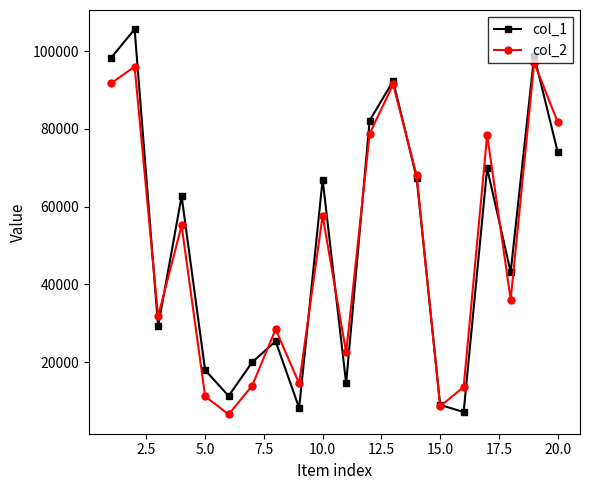

Rank the series by their maximum value, from highest to lowest.

col_1, col_2